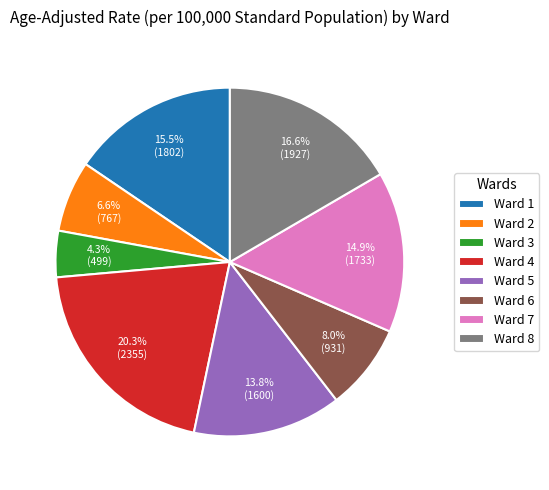

Does any single category account for the majority?

No